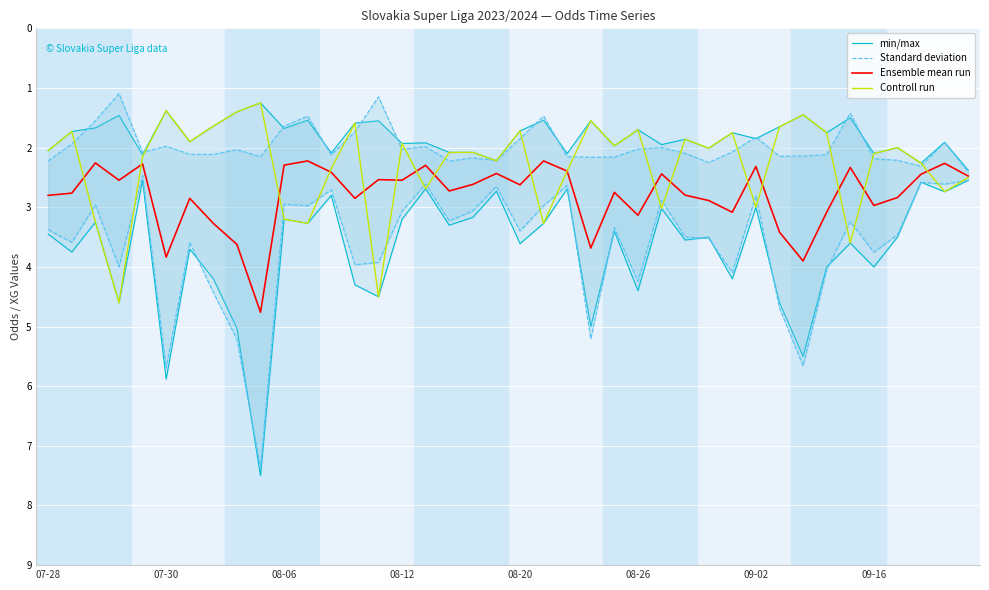

What is the sum of the Standard deviation values at 37 and 17?

4.5